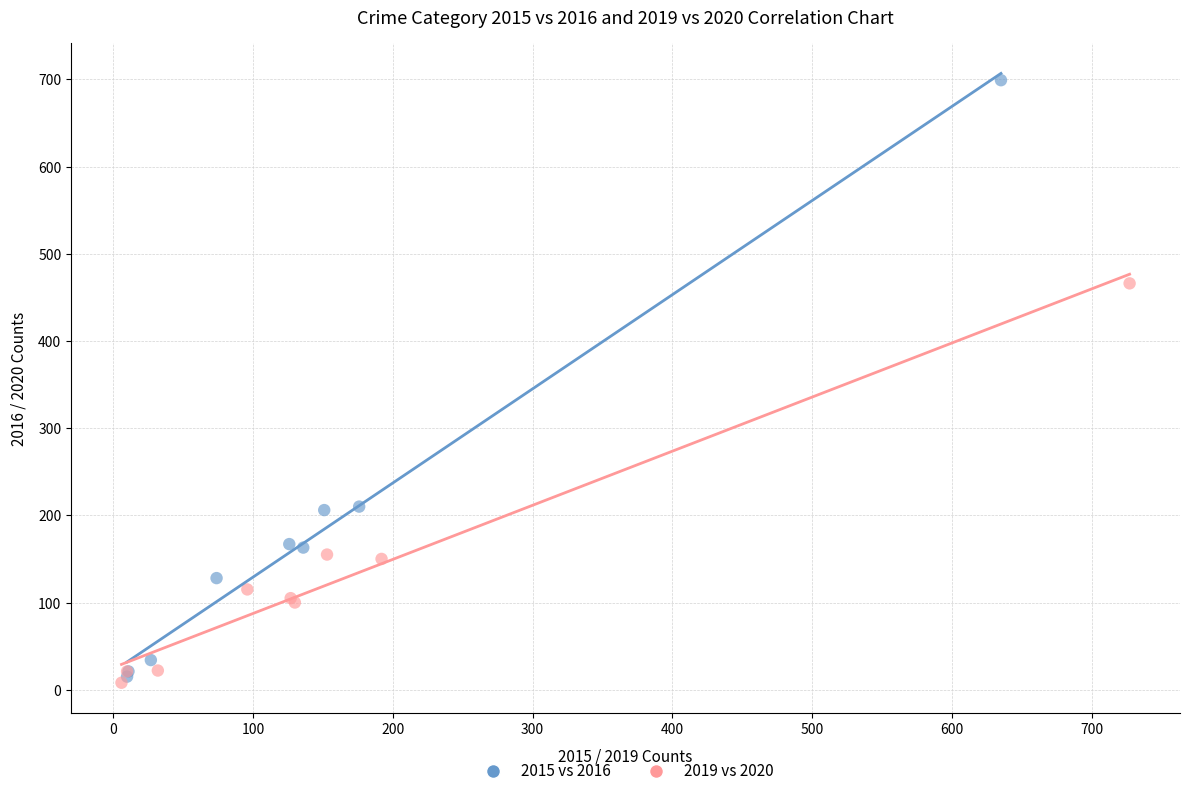

Which series has the widest spread of Y values?

2015 vs 2016